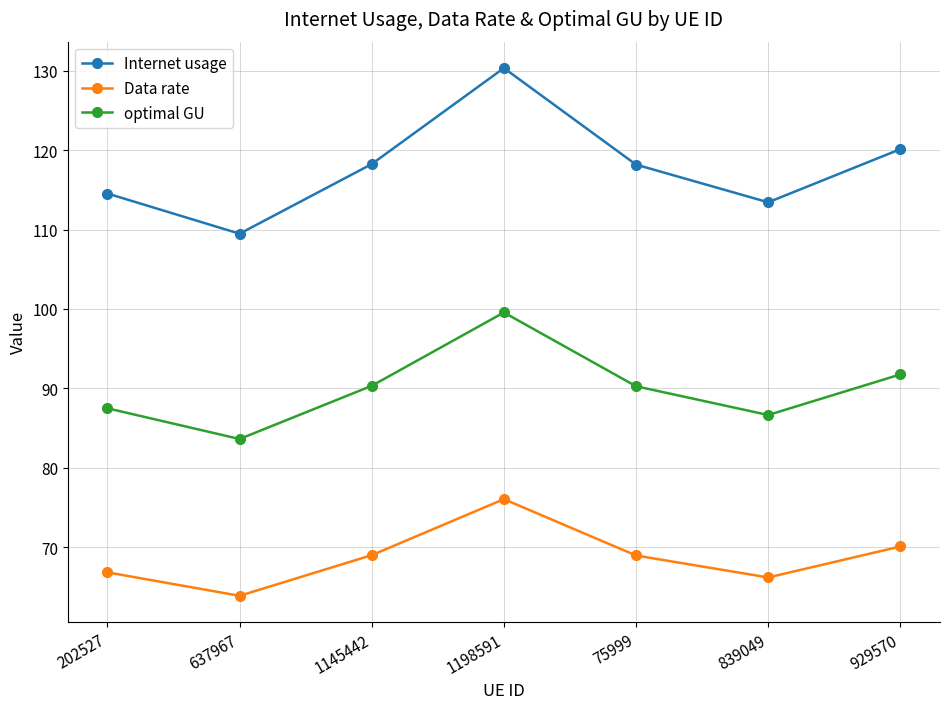

What is the value of the Data rate point at the 6th from the left?

66.2